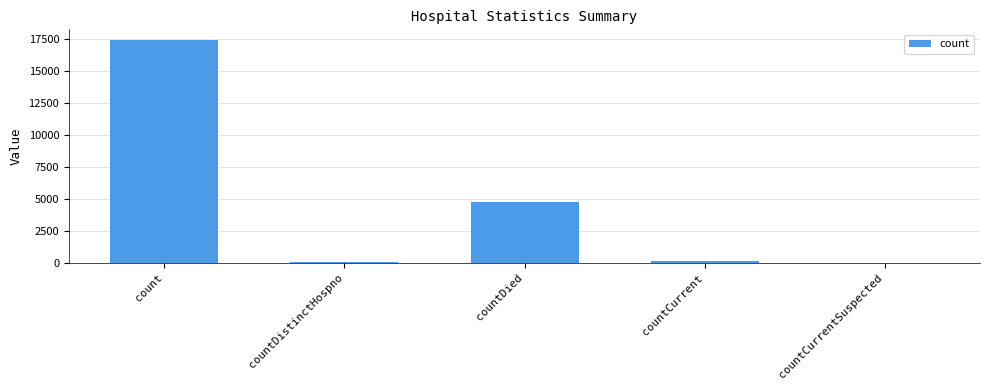

True or false: the data shows 3716 at count.

False